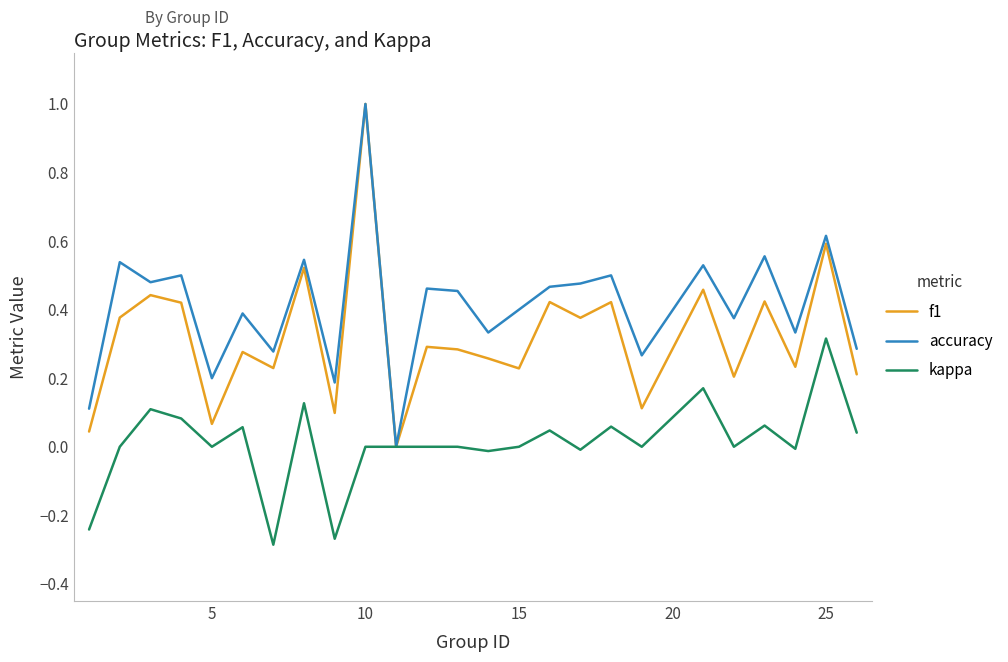

Which series has the largest total across all categories?

accuracy